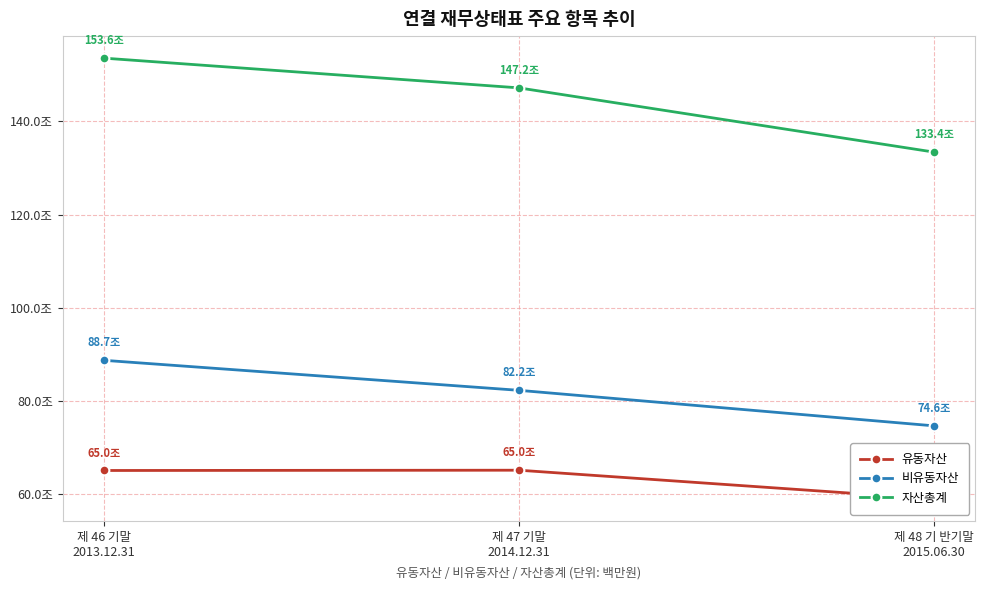

What is the difference between the 자산총계 values at 제 48 기 반기말
2015.06.30 and 제 47 기말
2014.12.31?

13803638